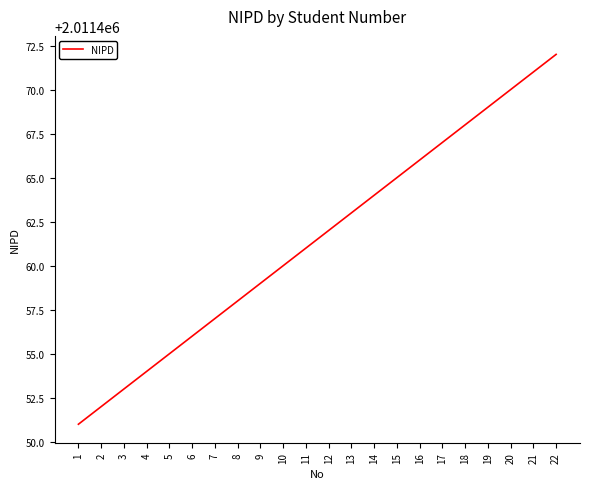

What is the difference between the values at 3 and 7?

4